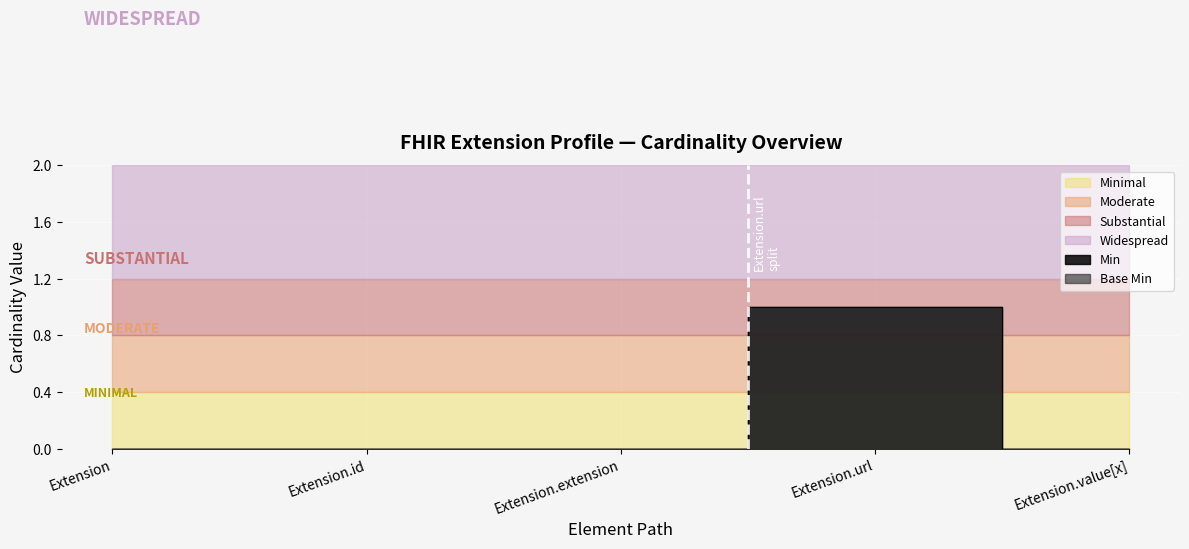

Which has a higher value, Extension or Extension.value[x]?

Extension